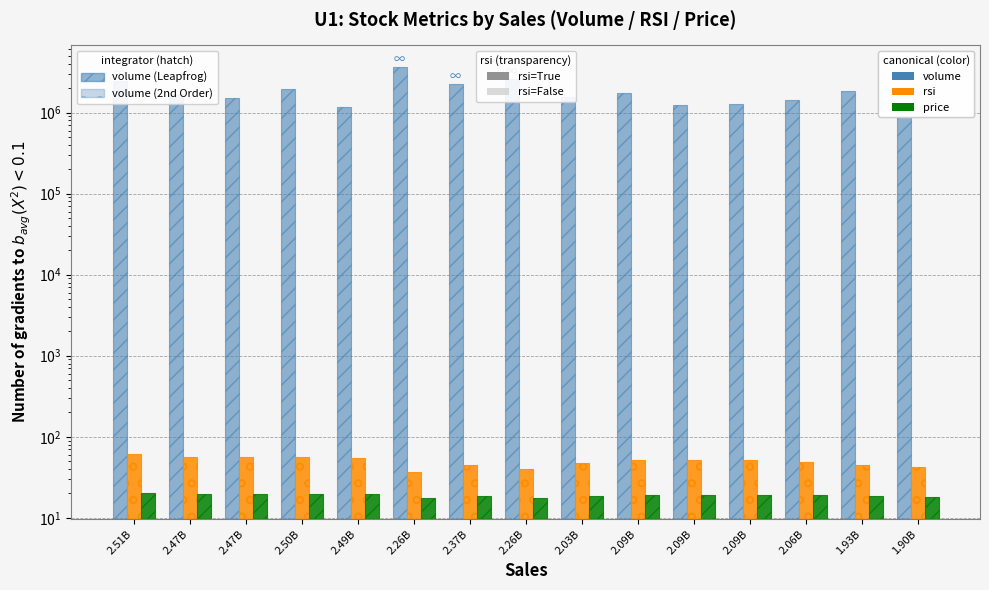

What are all the series names shown in the legend?

volume, rsi, price